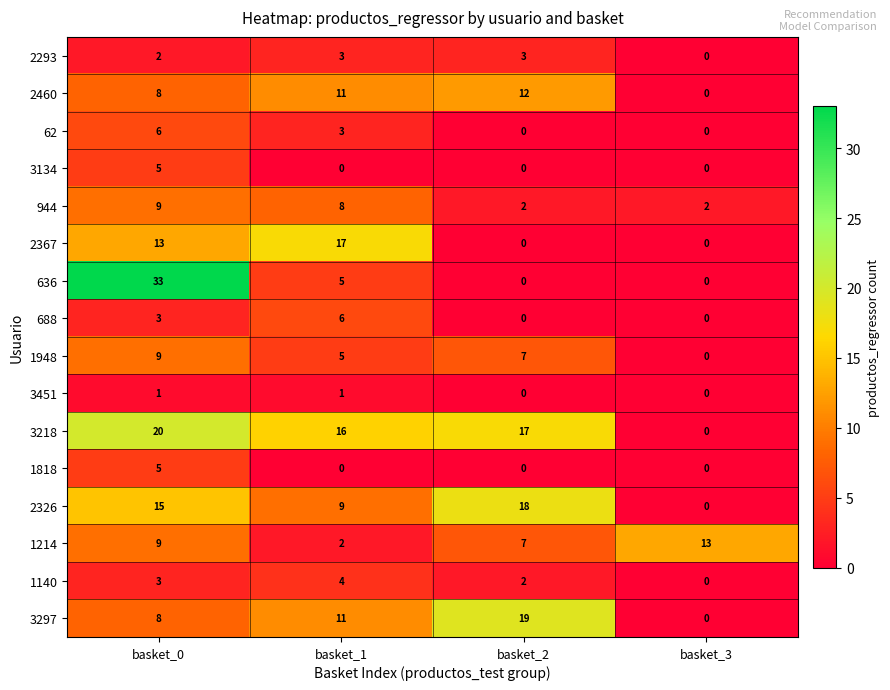

Which series has the largest range (max minus min)?

636